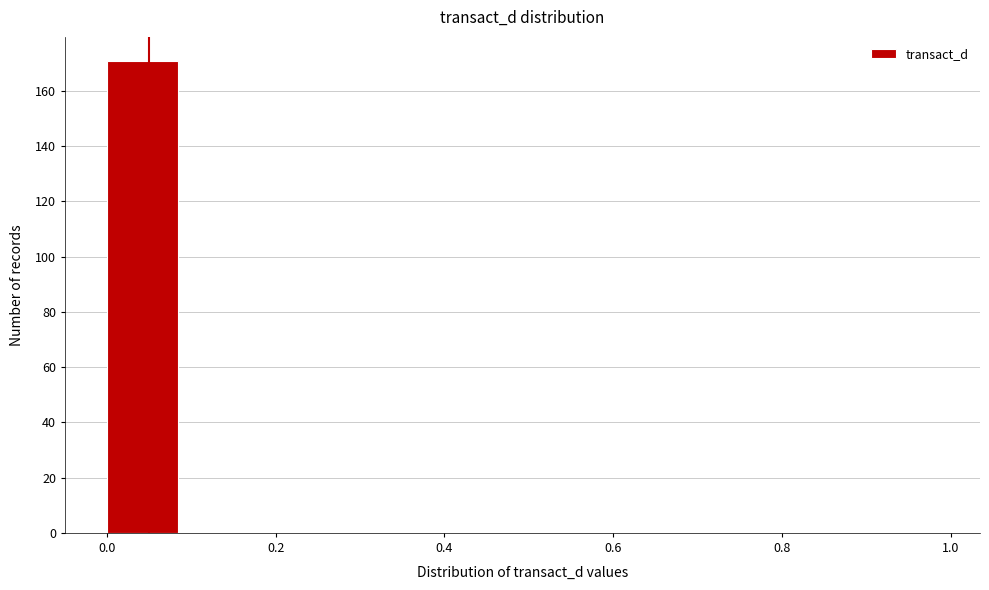

What is the height of the bar covering 0.0 to 0.1 on the x-axis? The values are not printed on the chart, so give them approximately, as read against the axis.

172